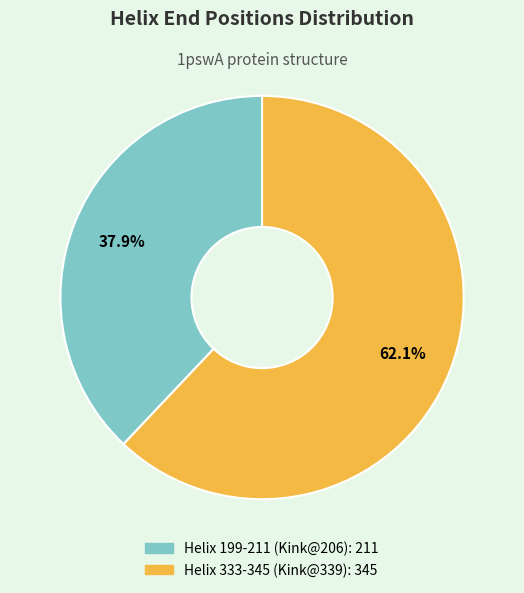

Which has a higher value, Helix 333-345 (Kink@339) or Helix 199-211 (Kink@206)?

Helix 333-345 (Kink@339)